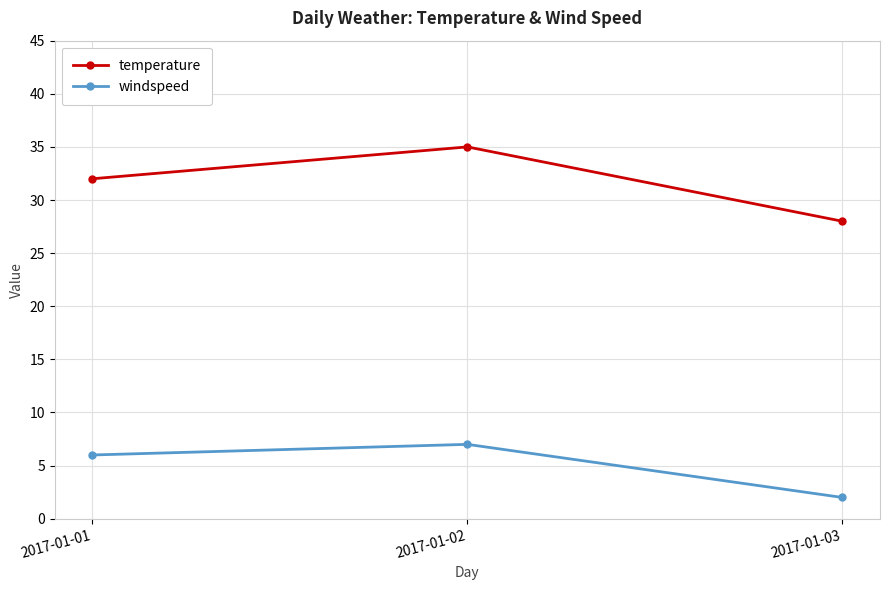

What is the difference between the temperature values at 2017-01-02 and 2017-01-01?

3